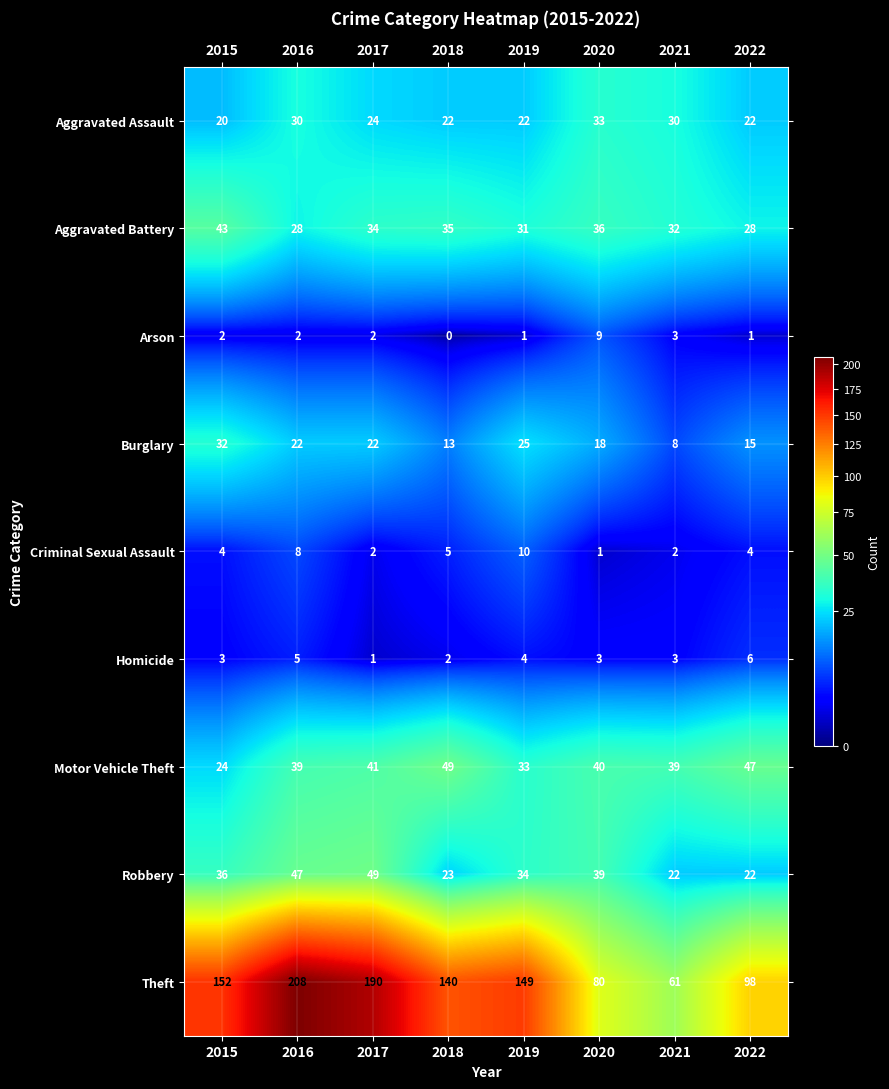

At which category is the sum across all series the highest?

2016